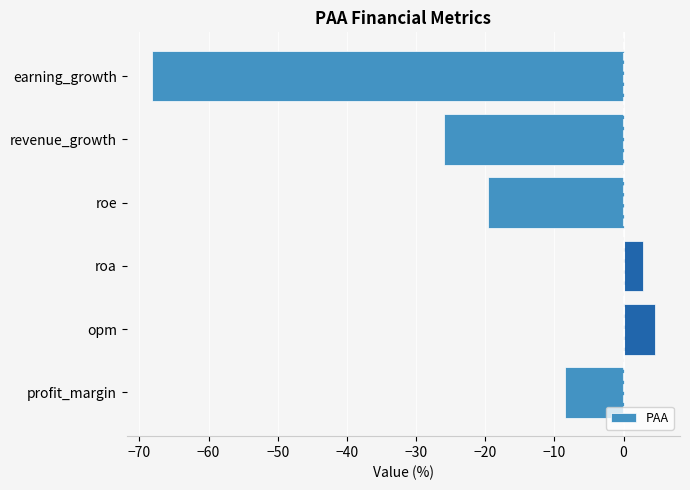

What is the minimum value shown in the chart?

-68.2